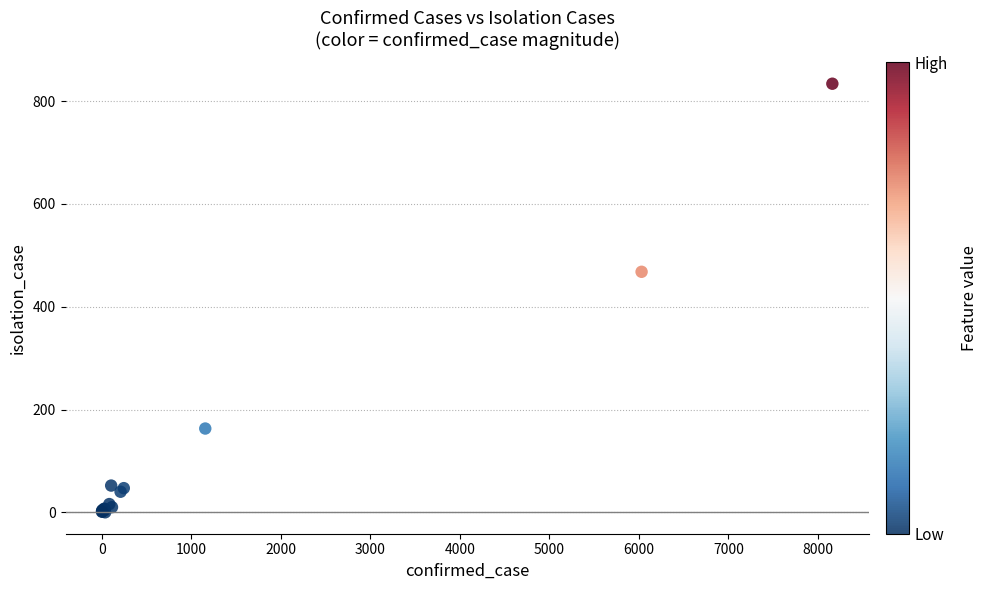

What Y value in the scatter plot is closest to 417?

468